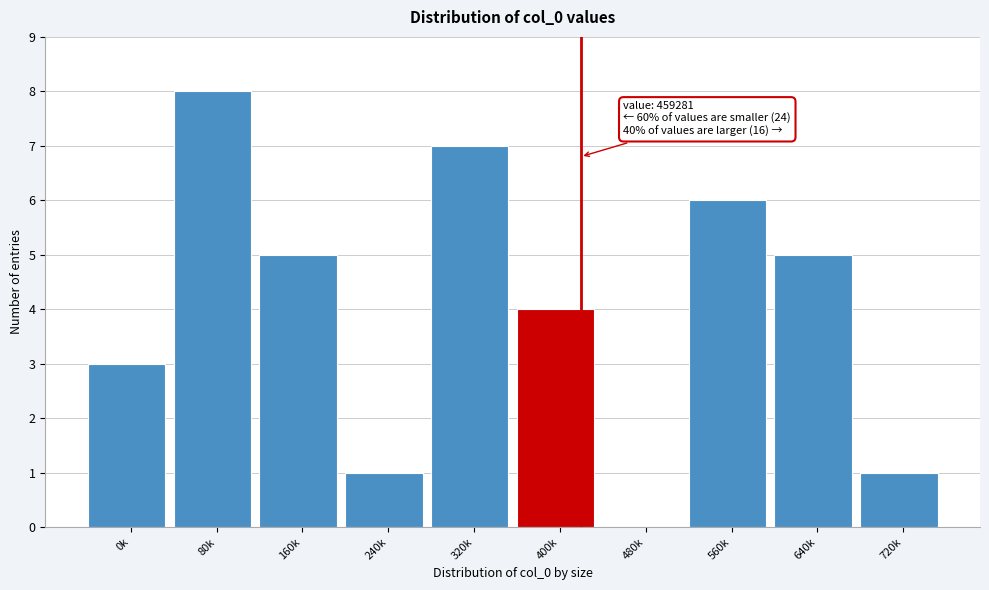

Reading right to left, transcribe all the data shown in this chart.

720k=1	640k=5	560k=6	480k=0	400k=4	320k=7	240k=1	160k=5	80k=8	0k=3